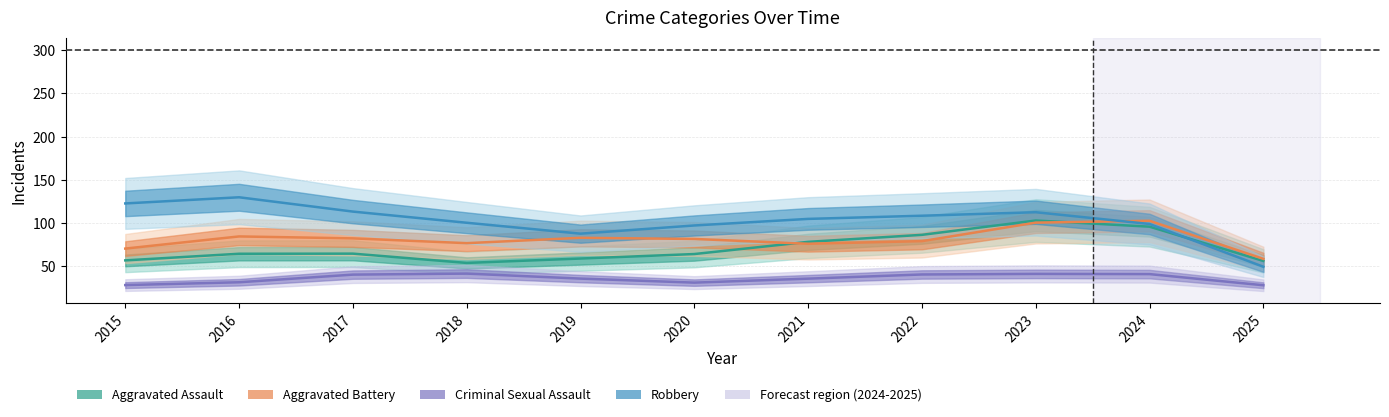

Reading right to left, what are all the values shown in this chart?

Aggravated Assault: 2025=56.2	2024=95.8	2023=102.9	2022=86.3	2021=78.2	2020=64.1	2019=58.9	2018=53.8	2017=64.6	2016=64.4	2015=56.8
Aggravated Battery: 2025=58.5	2024=102.6	2023=100.5	2022=79.0	2021=76.0	2020=81.6	2019=82.9	2018=76.7	2017=82.2	2016=84.5	2015=70.4
Criminal Sexual Assault: 2025=28.0	2024=40.9	2023=41.1	2022=40.4	2021=35.6	2020=31.0	2019=35.7	2018=41.5	2017=40.3	2016=31.4	2015=28.2
Robbery: 2025=49.4	2024=98.9	2023=112.5	2022=108.5	2021=104.8	2020=97.2	2019=87.7	2018=100.3	2017=113.2	2016=129.8	2015=122.7